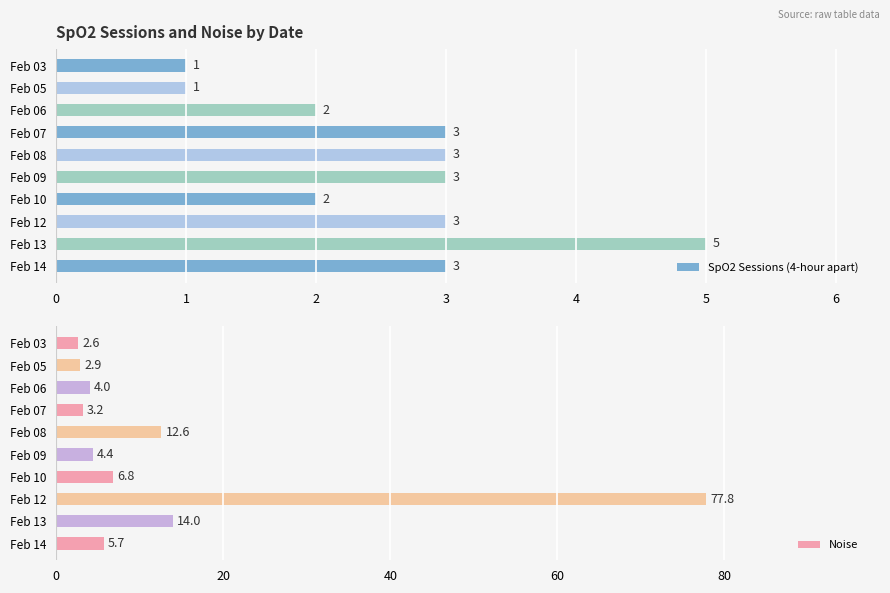

How many data points in SpO2 Sessions (4-hour apart) are less than 3?

4